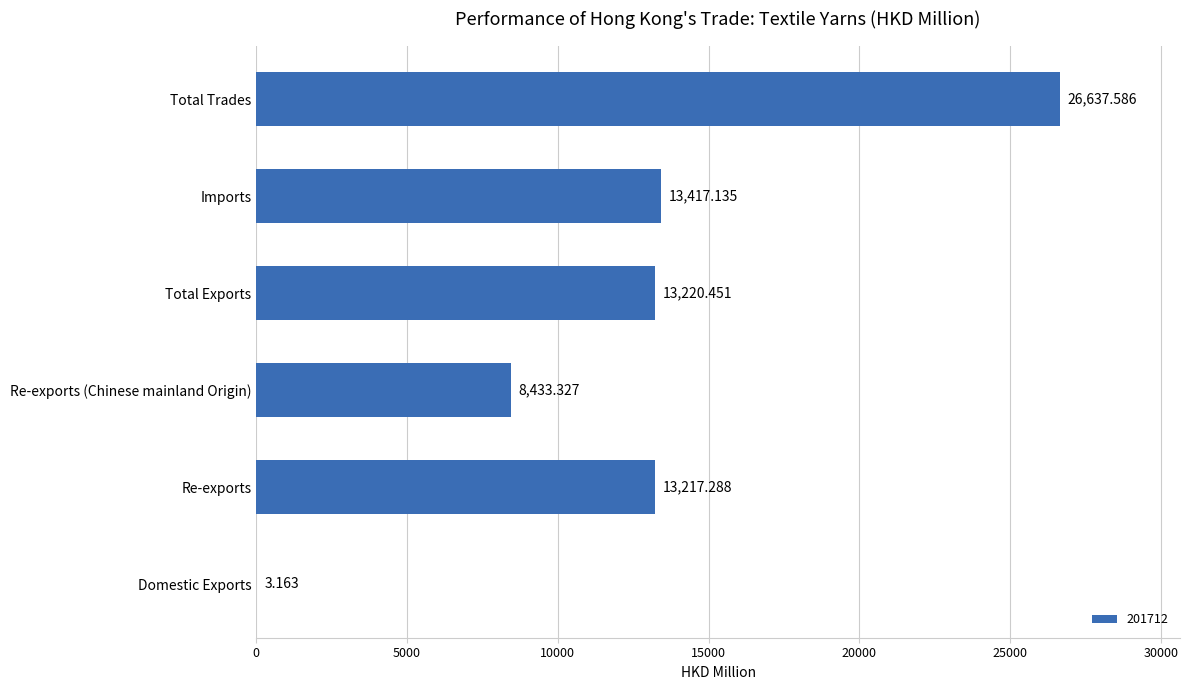

How many categories are shown in the chart?

6